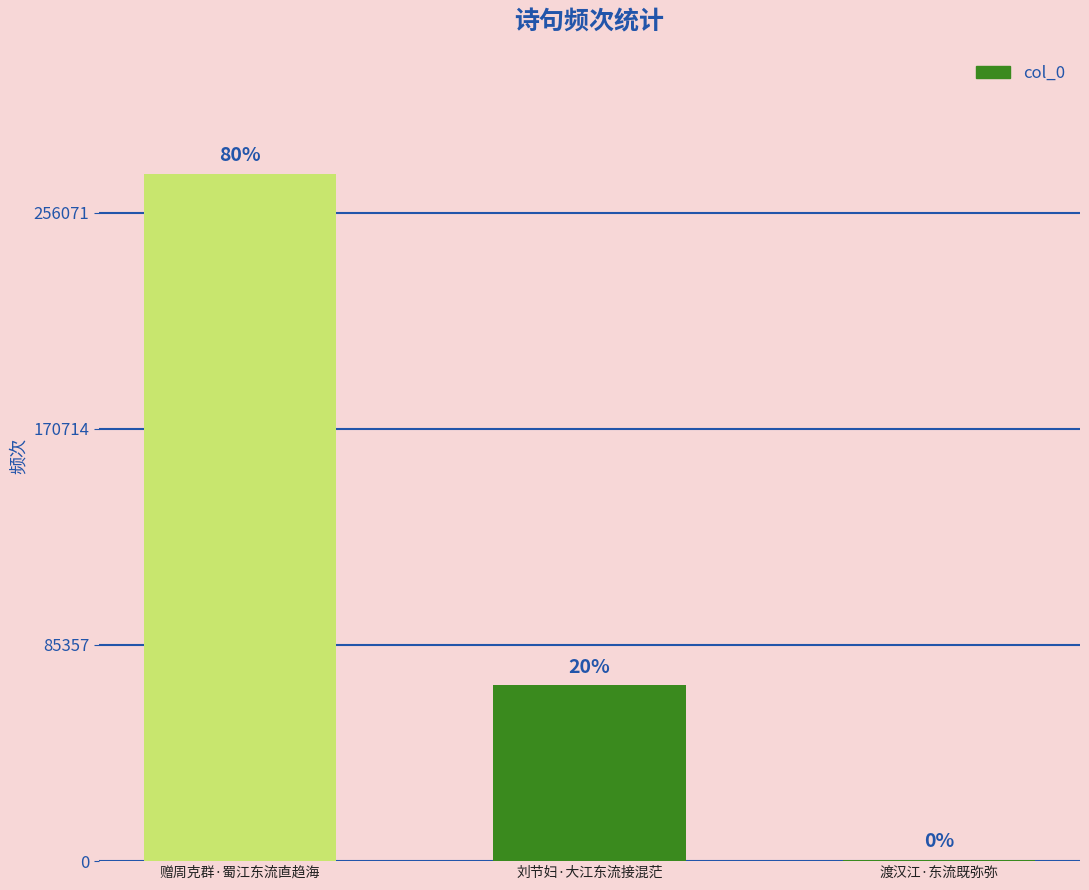

What is the average value?

113810